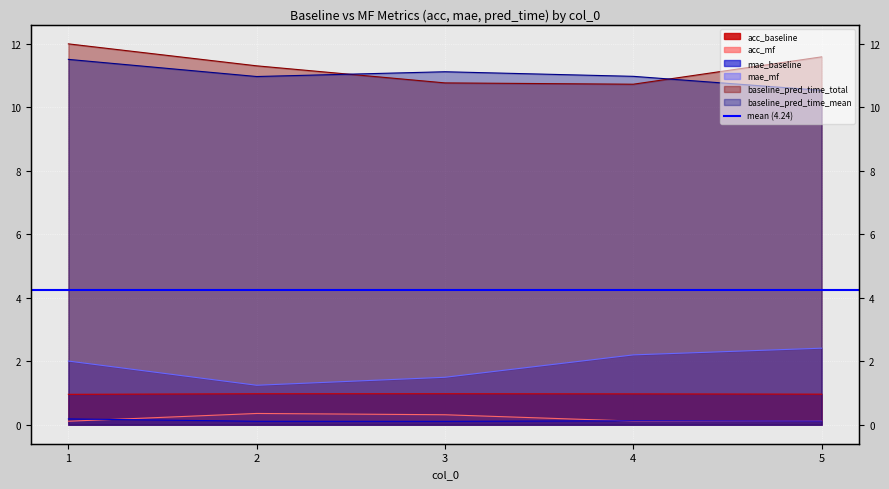

Count the number of data series in this chart.

6